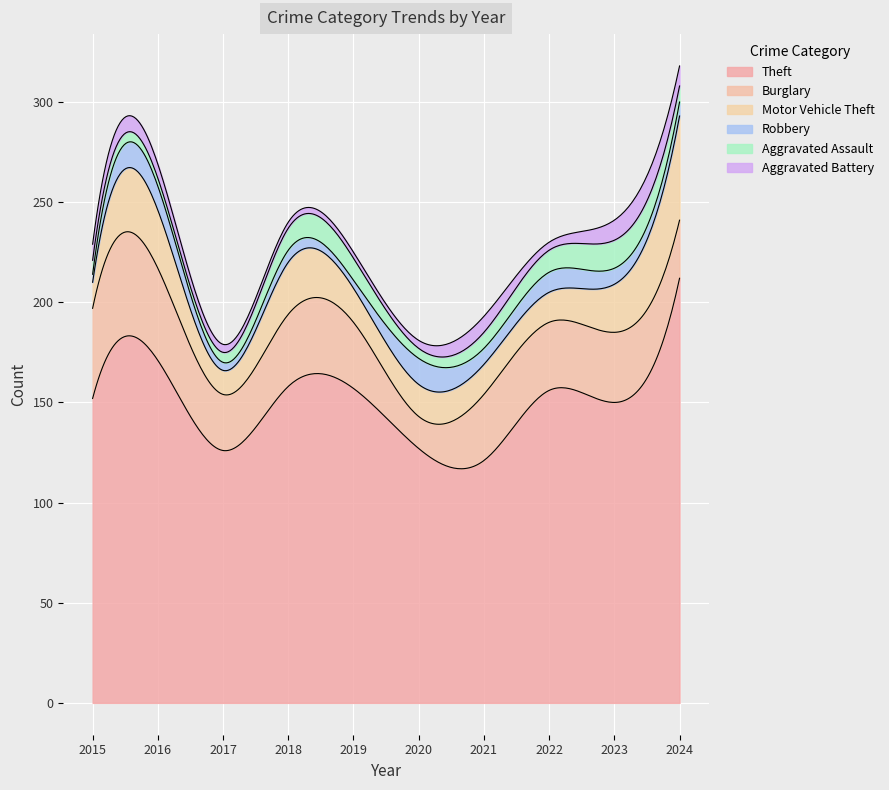

Reading right to left, extract all data points from this chart.

Theft: 212	150	156	121	127	157	158	126	171	152
Burglary: 29	35	34	33	16	33	36	28	46	45
Motor Vehicle Theft: 52	24	15	15	16	17	26	12	29	13
Robbery: 7	8	10	8	13	4	6	4	12	4
Aggravated Assault: 8	14	11	8	5	11	11	5	4	7
Aggravated Battery: 10	10	4	8	4	3	3	4	7	8